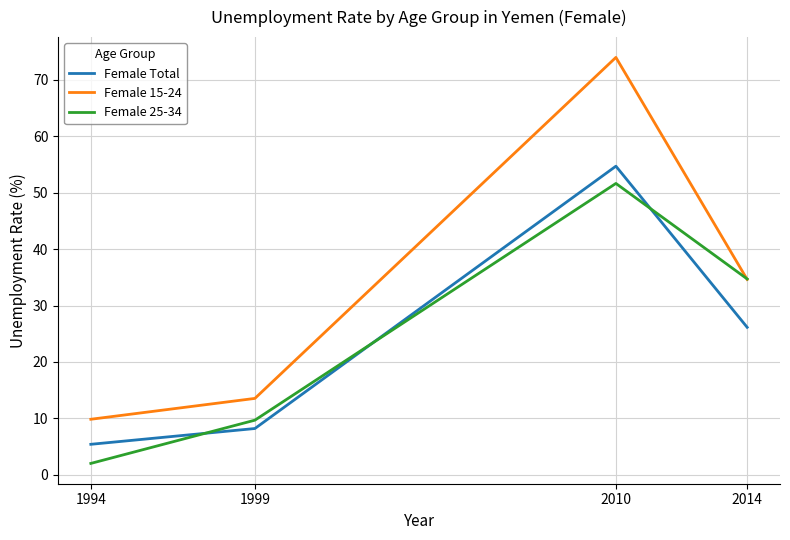

Which series ends up on top after the final intersection of Female 25-34 and Female 15-24?

Female 25-34